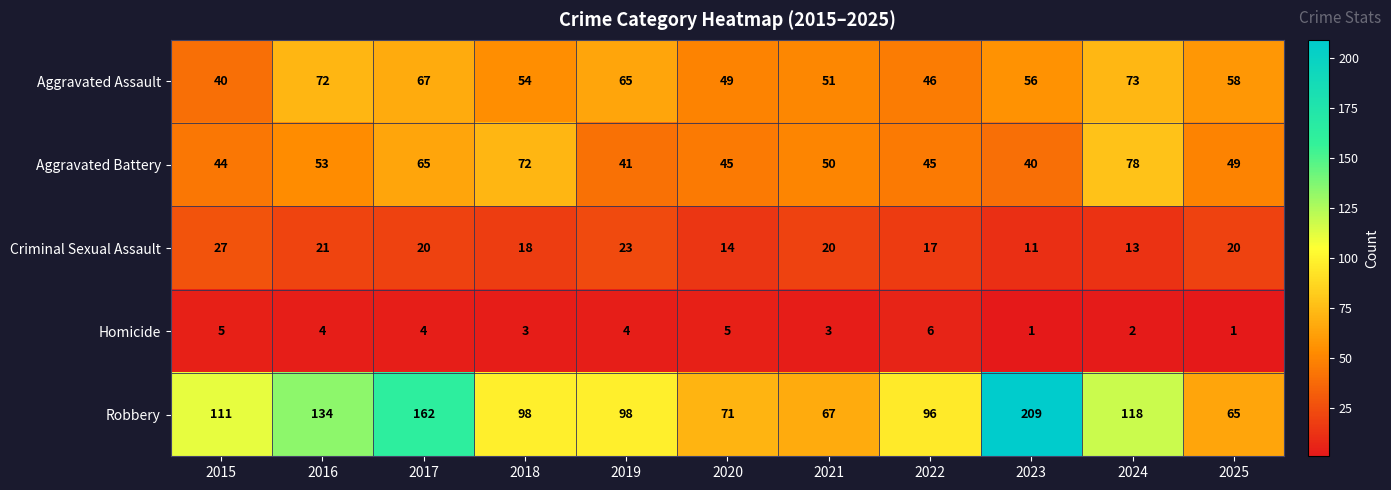

How many data points in Aggravated Assault are less than 56?

5